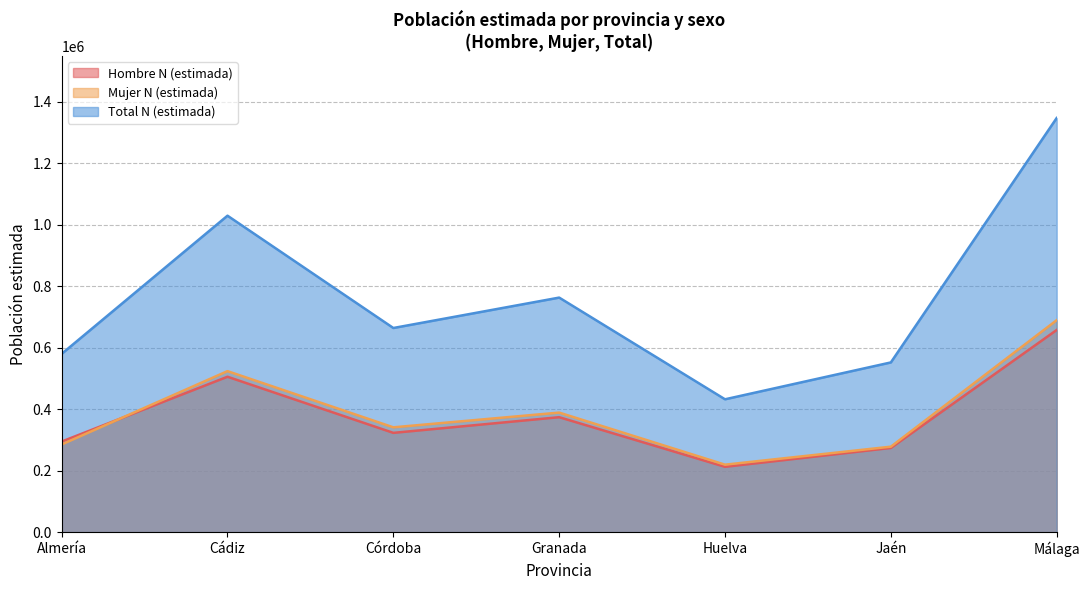

At how many categories does at least one series exceed 679571?

3